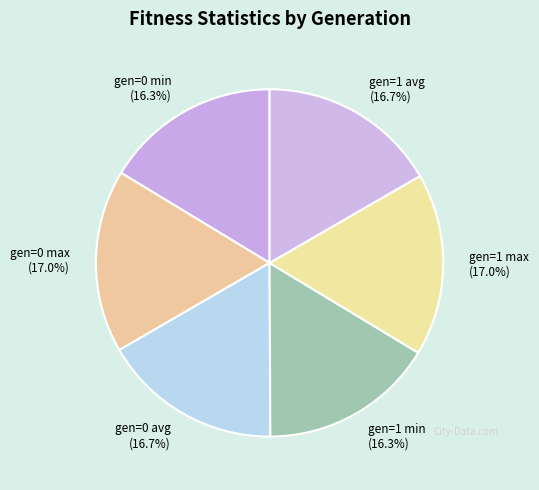

To the nearest percent, what portion does gen=0 min represent?

16%